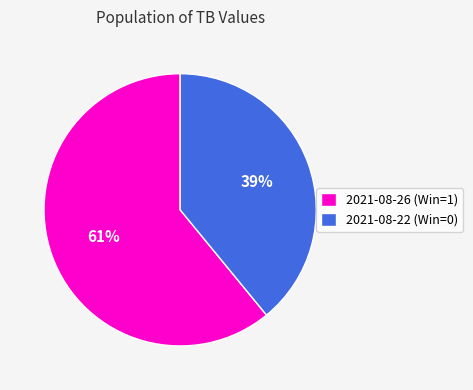

Do 2021-08-26 (Win=1) and 2021-08-22 (Win=0) together represent more than half of the pie?

Yes